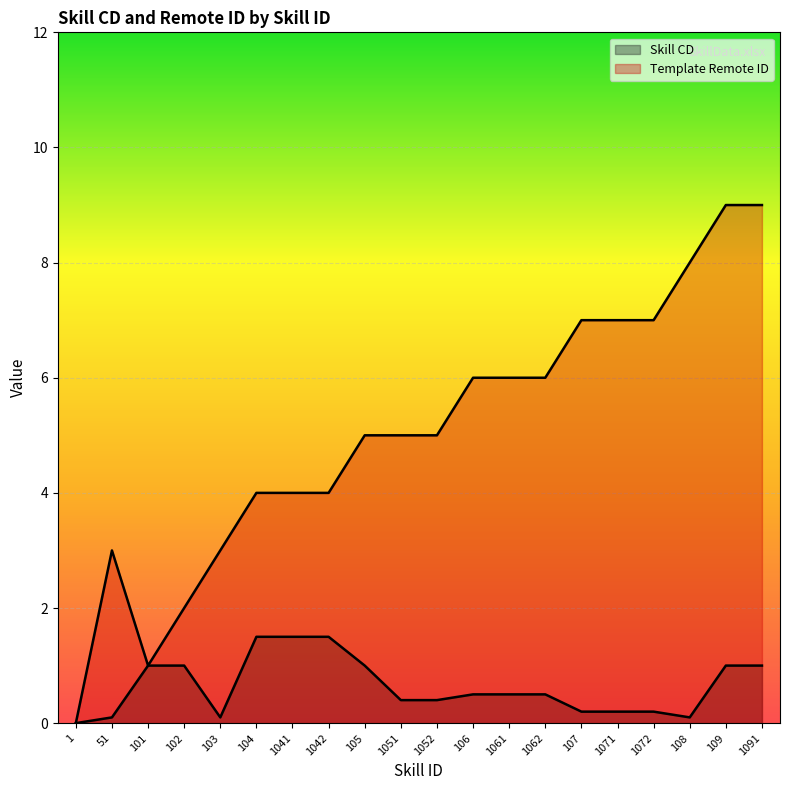

In Template Remote ID, how many points are higher than both neighbors (excluding endpoints)?

1